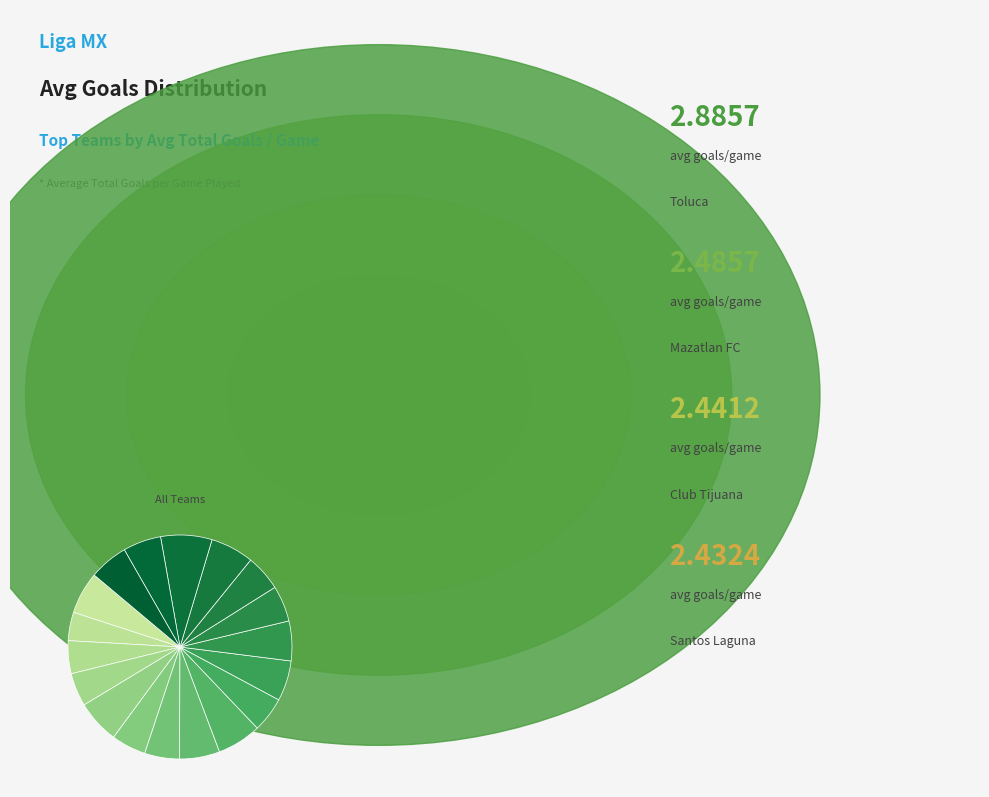

How many slices are in this pie chart?

18